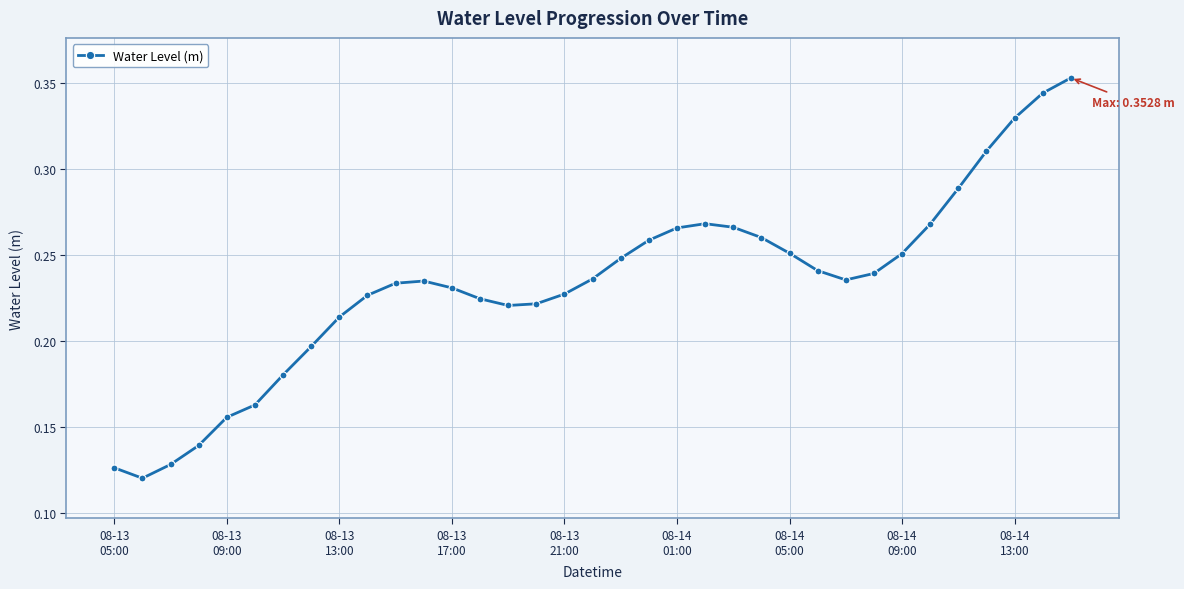

Count the values in the range 0 to 1.

35